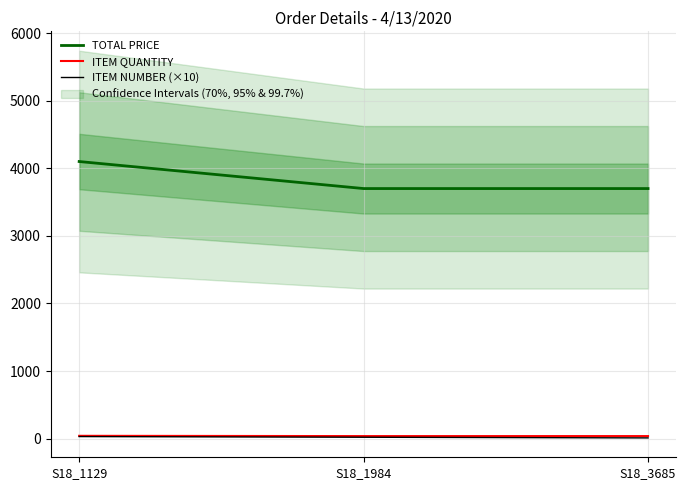

Count the TOTAL PRICE values in the range 3700 to 4100.

3